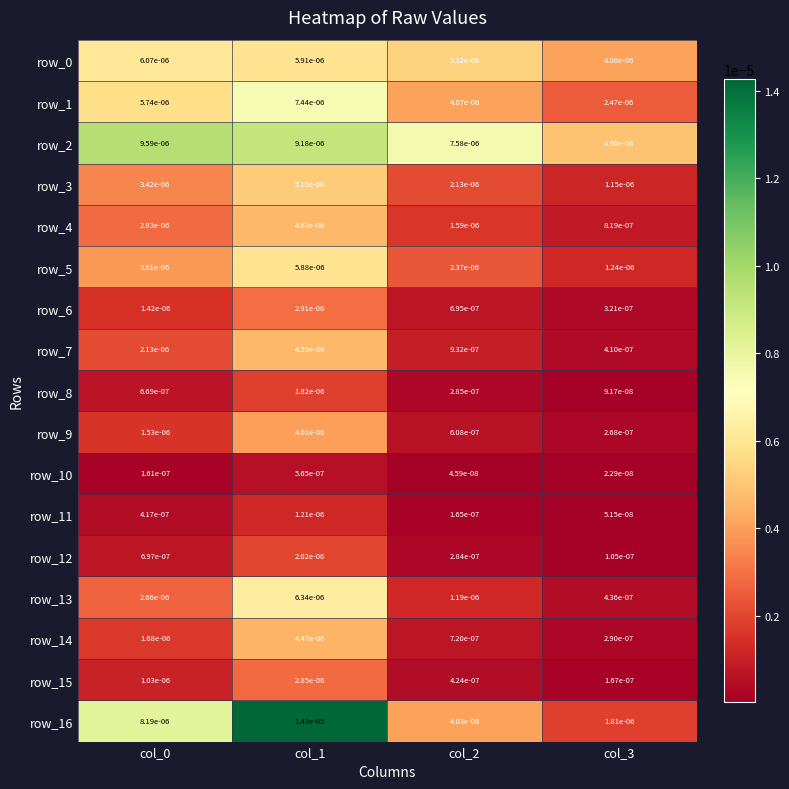

List the series in order of their peak value, lowest first.

row_10, row_11, row_8, row_12, row_15, row_6, row_9, row_14, row_7, row_4, row_3, row_5, row_0, row_13, row_1, row_2, row_16